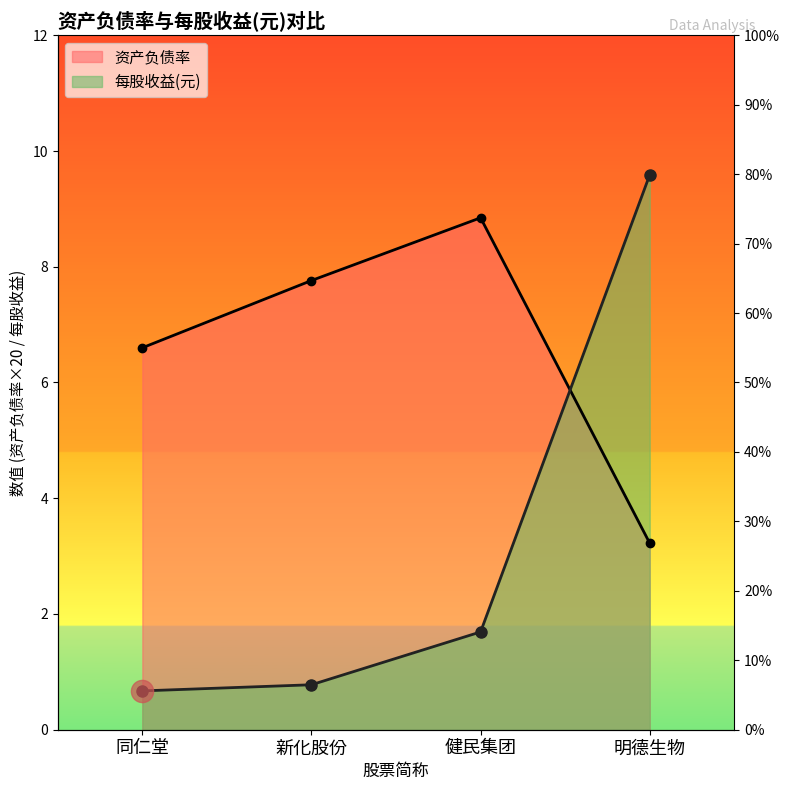

What is the difference between the maximum and minimum values in the 每股收益(元) series?

8.9